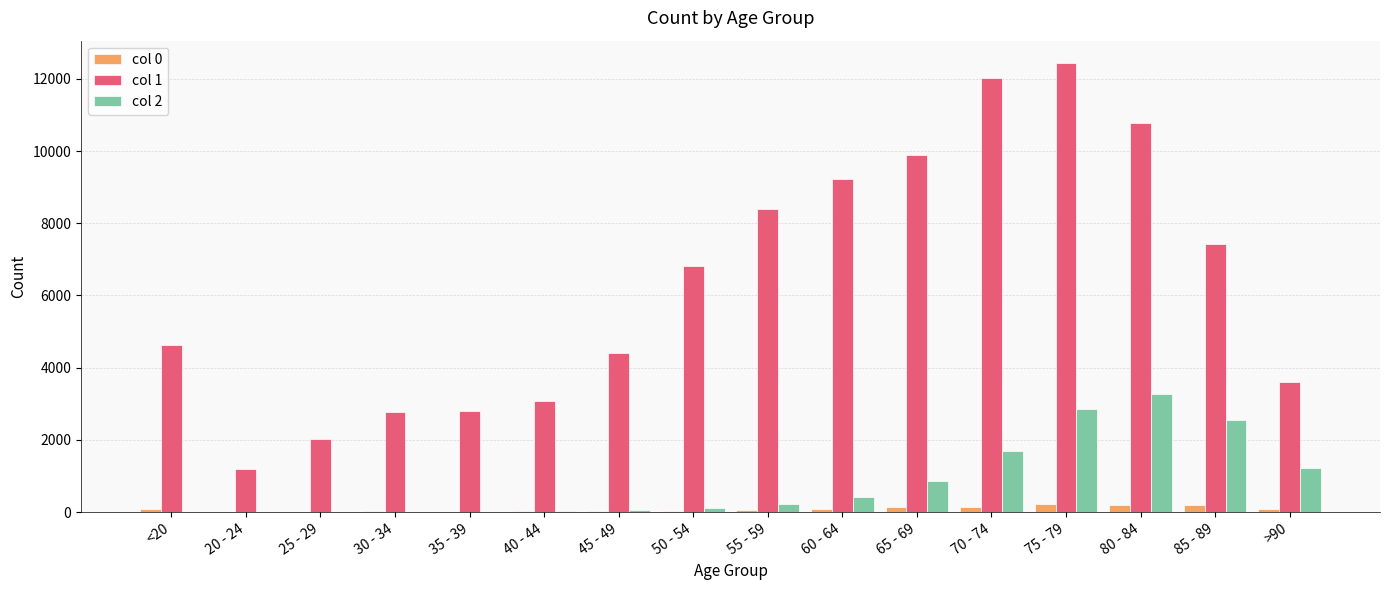

Read the col 1 value at >90.

3604